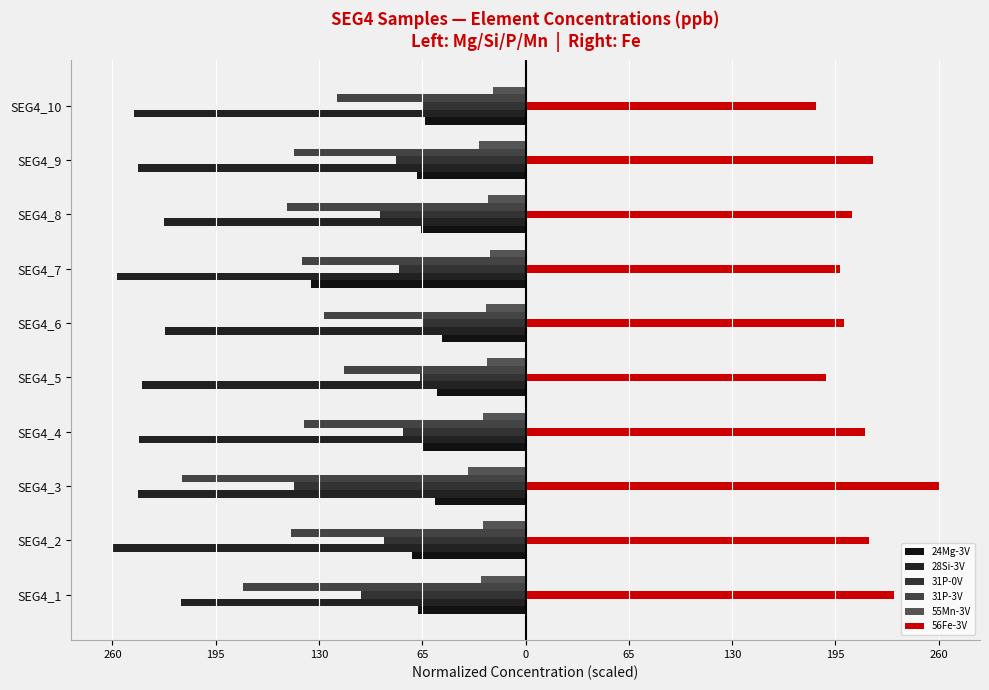

How many bars are there in each group?

6